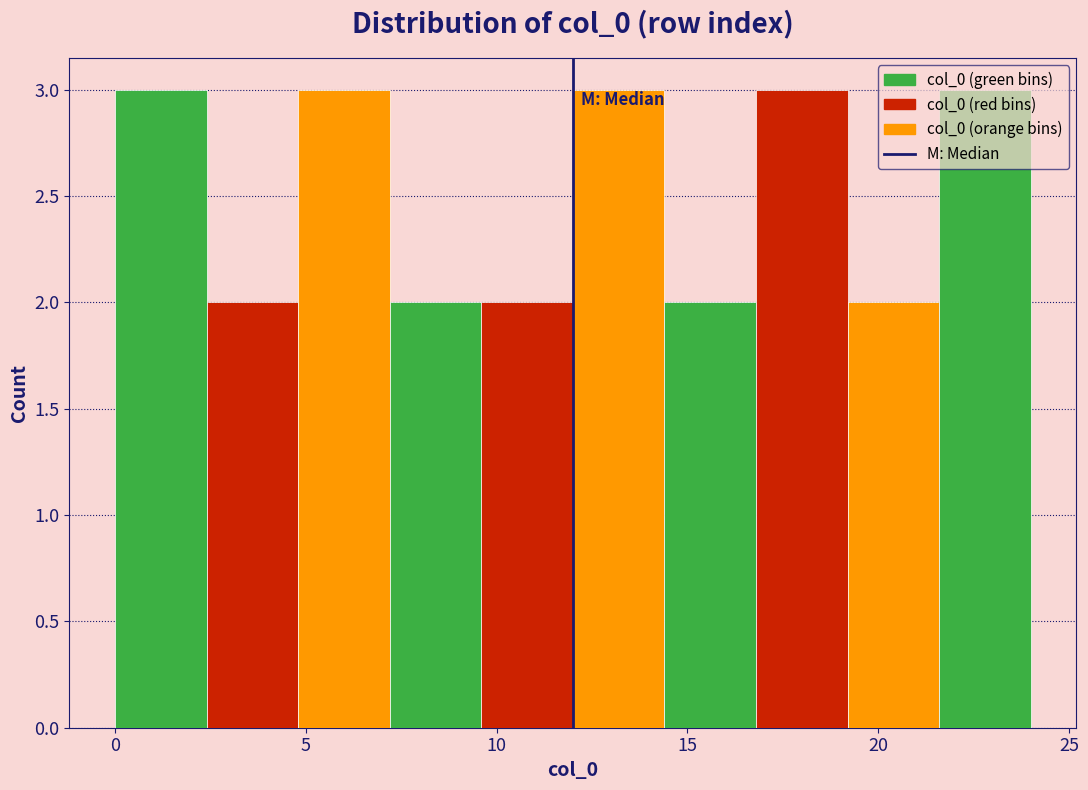

What is the height of the bar covering 4.8 to 7.2 on the x-axis? Neither the bar edges nor the heights are printed on the chart, so give them approximately, as read against the axes.

3